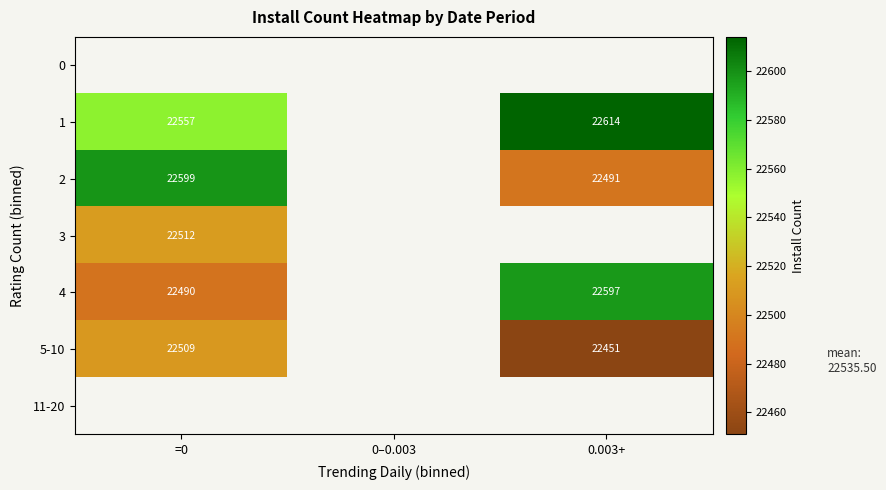

Which category has the highest value across all series?

0.003+